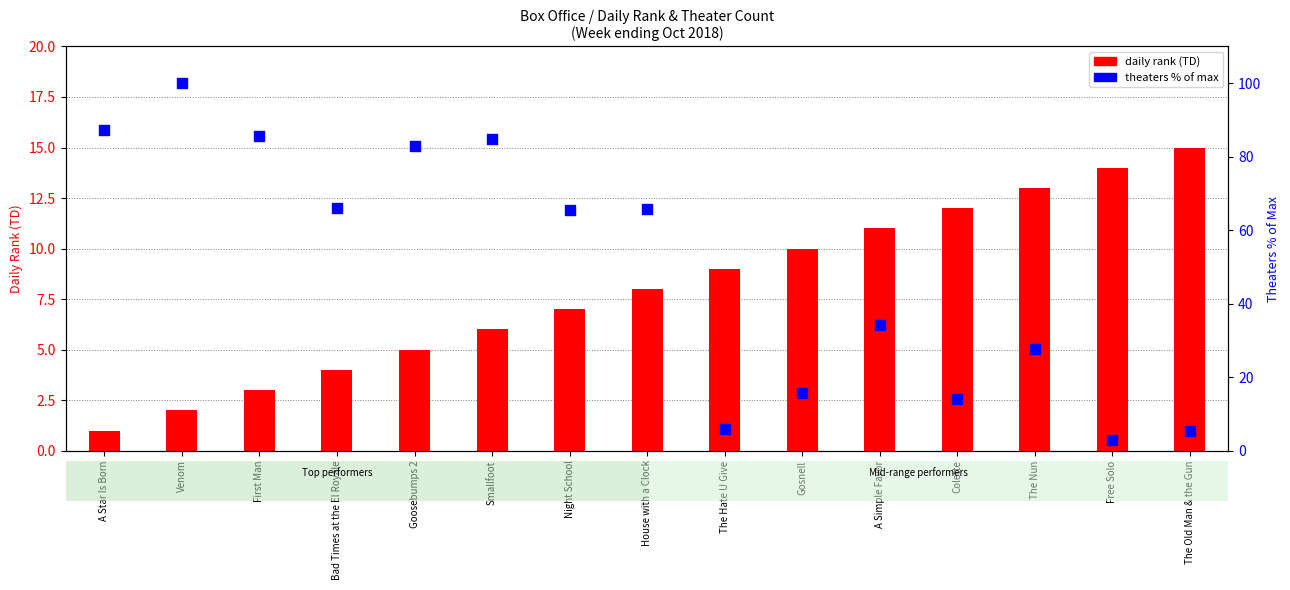

Which series has the largest Y range (max minus min)?

theaters % of max